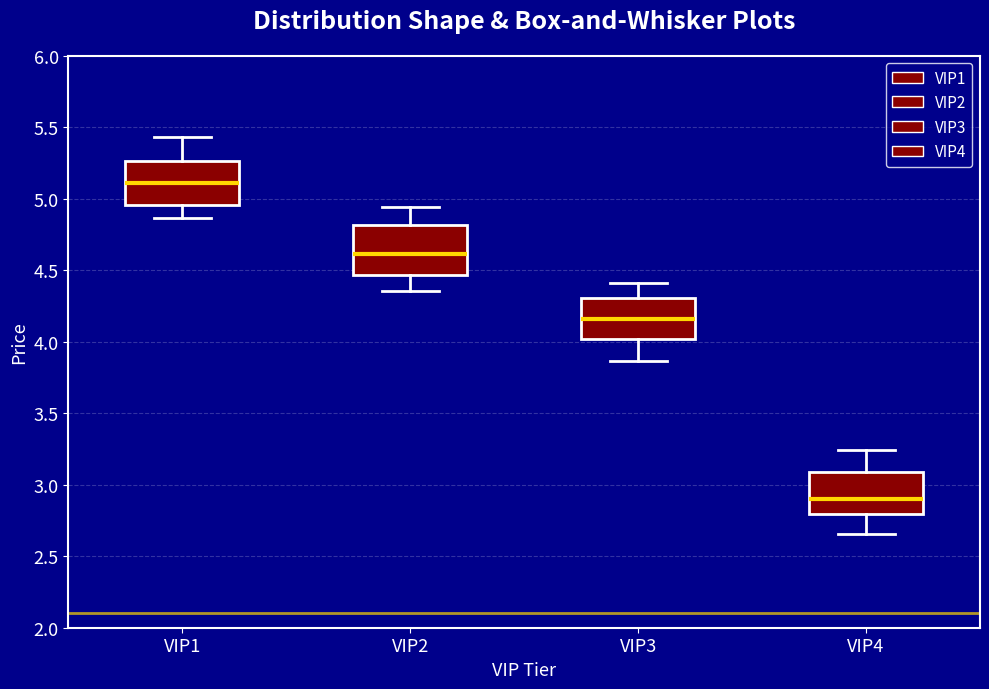

Where does the lower whisker of the box for VIP4 end on the y-axis? The values are not printed on the chart, so give them approximately, as read against the axis.

2.65